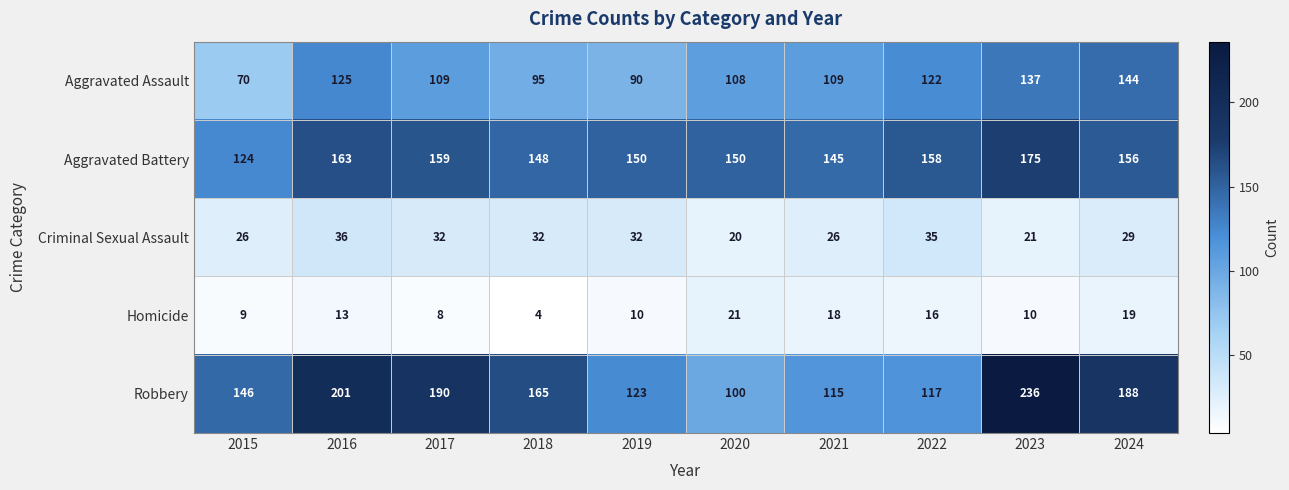

What is the smallest value displayed?

4